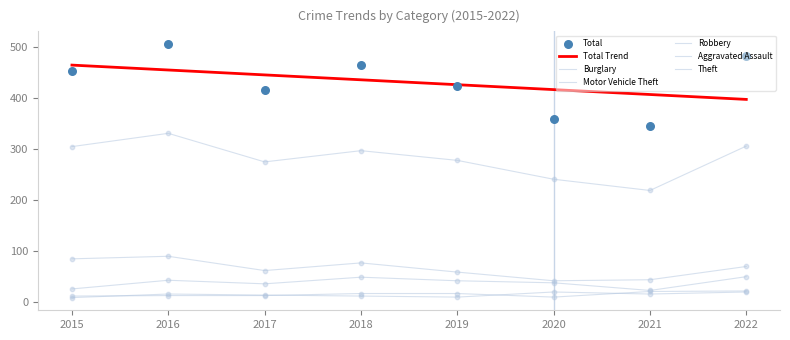

Which series contains the lowest Y value?

Robbery